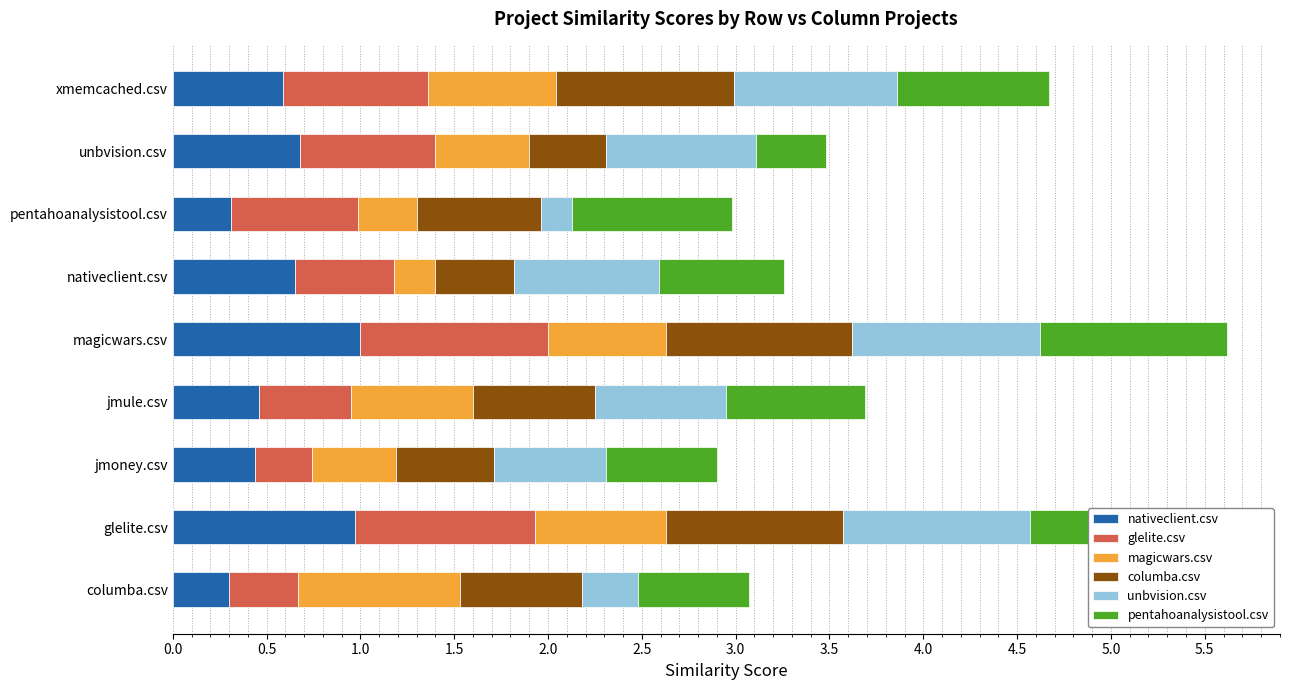

The nativeclient.csv series shows 0.5 at jmule.csv. True or false?

True